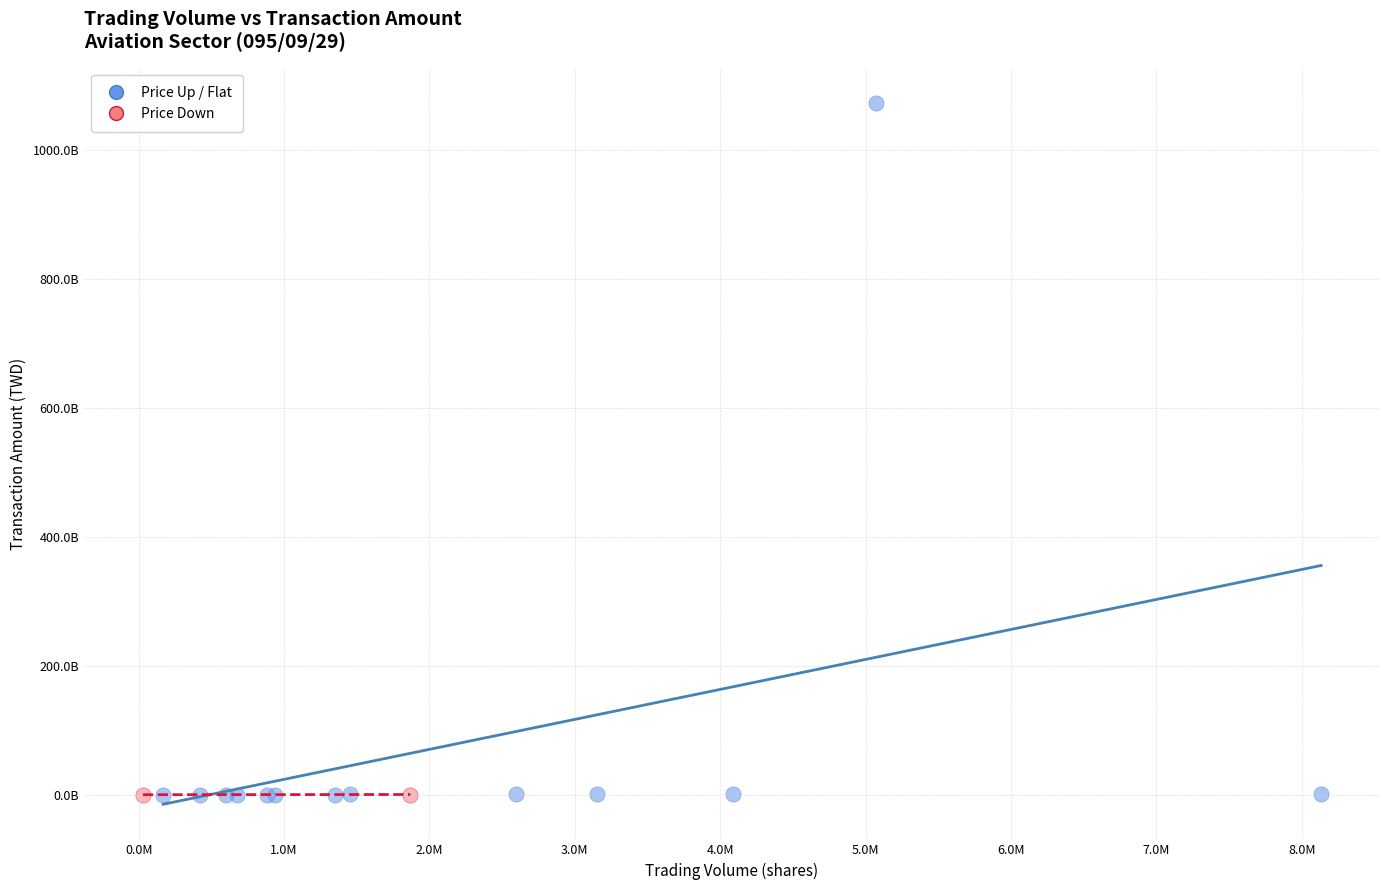

Which series has the largest Y range (max minus min)?

Price Up / Flat